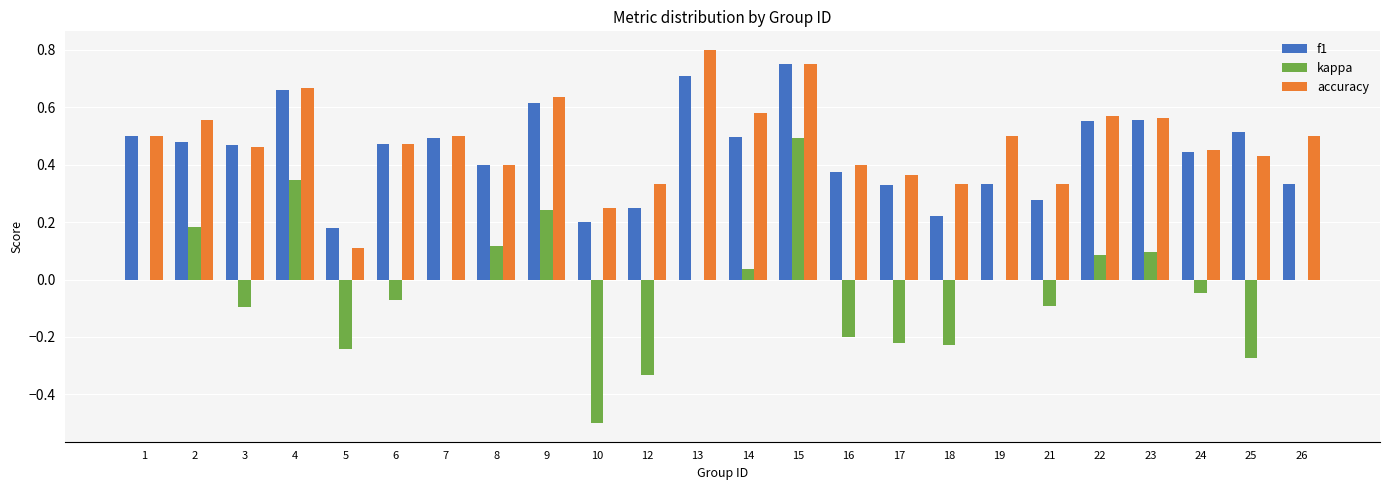

What is the sum of all kappa values?

-0.7